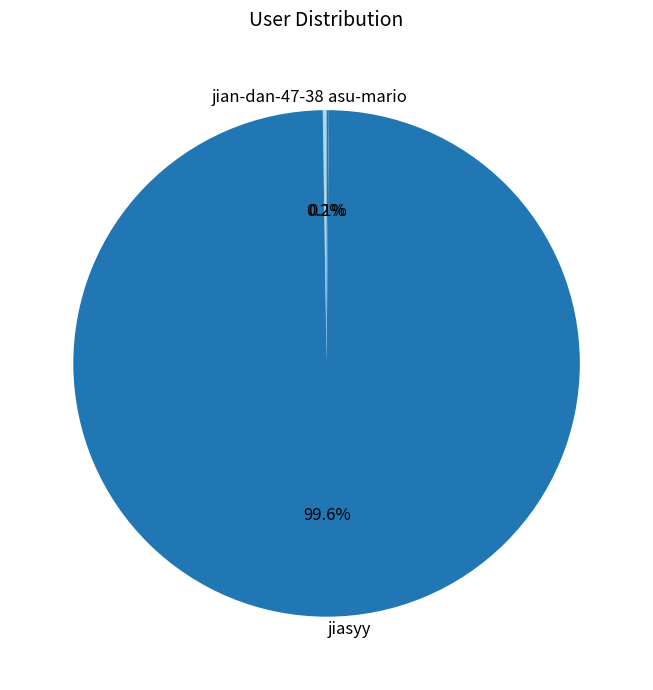

What percentage is the jiasyy slice, to the nearest percent?

100%